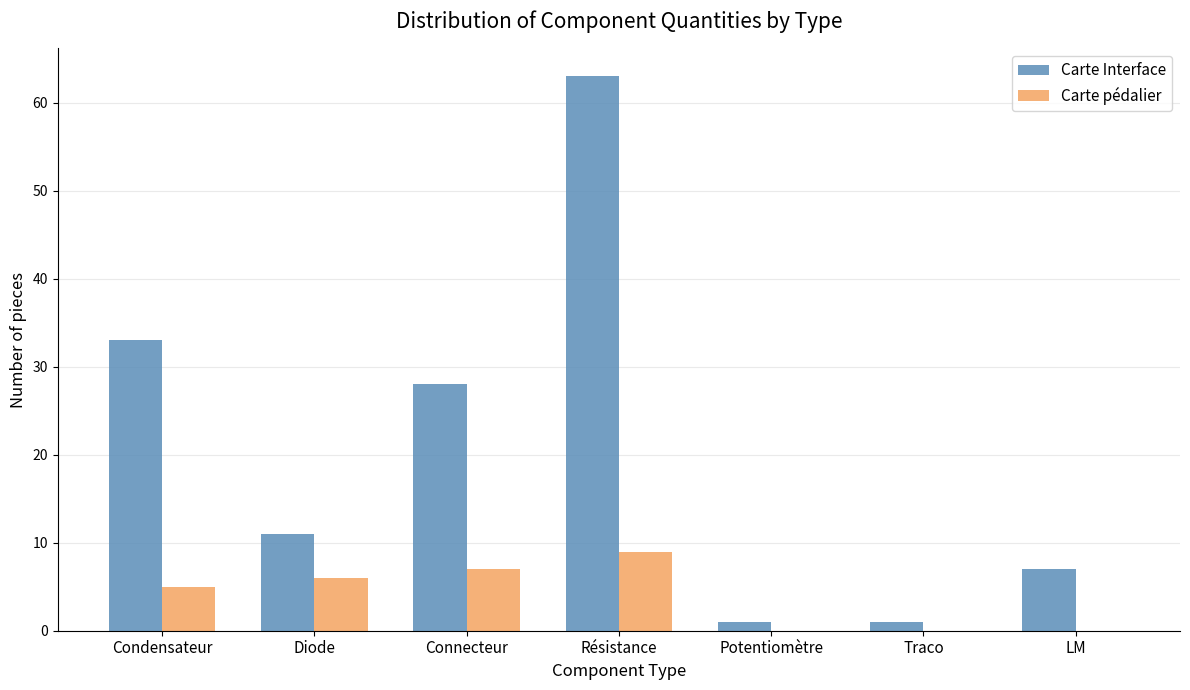

Is it true that Carte Interface equals 5 at Diode?

False